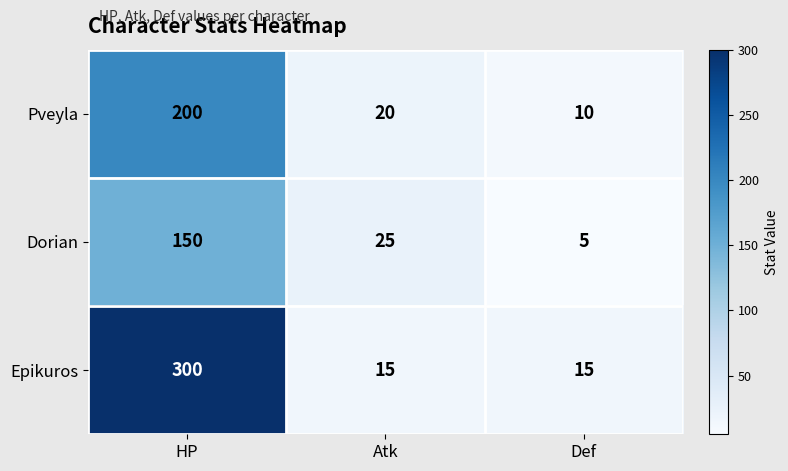

The value of Epikuros at HP is 300. True or false?

True